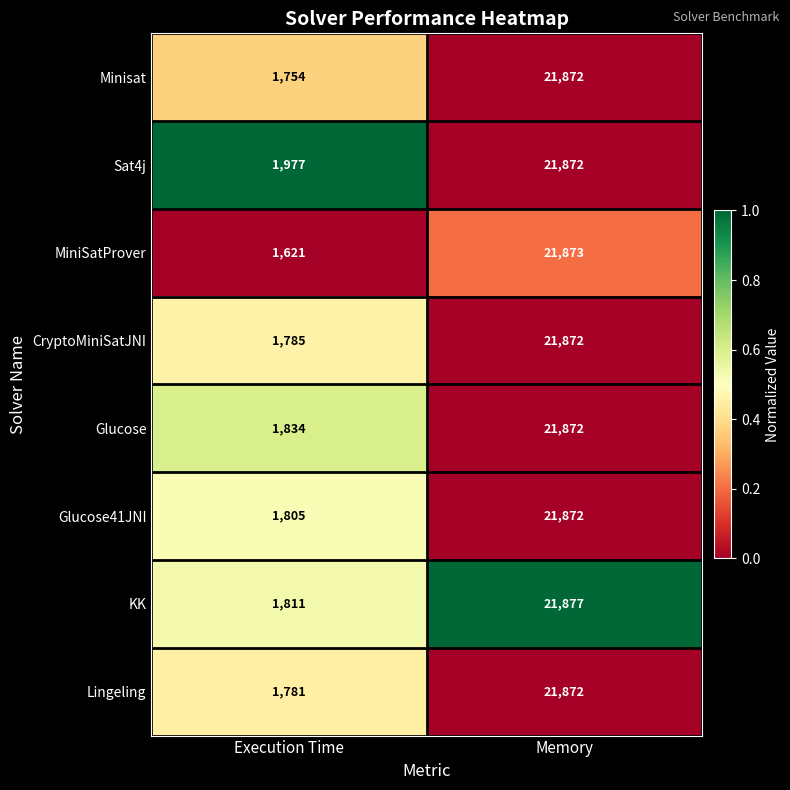

What is the approximate value of Minisat at Memory, to the nearest 10?

21870